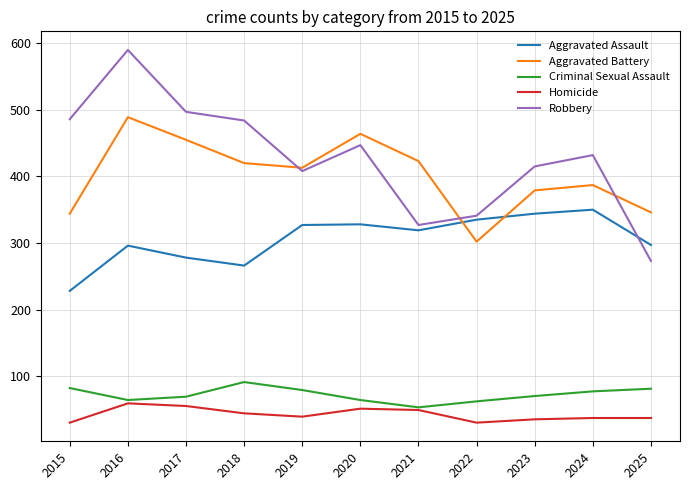

What is the approximate value of Criminal Sexual Assault at 2017, to the nearest 10?

70